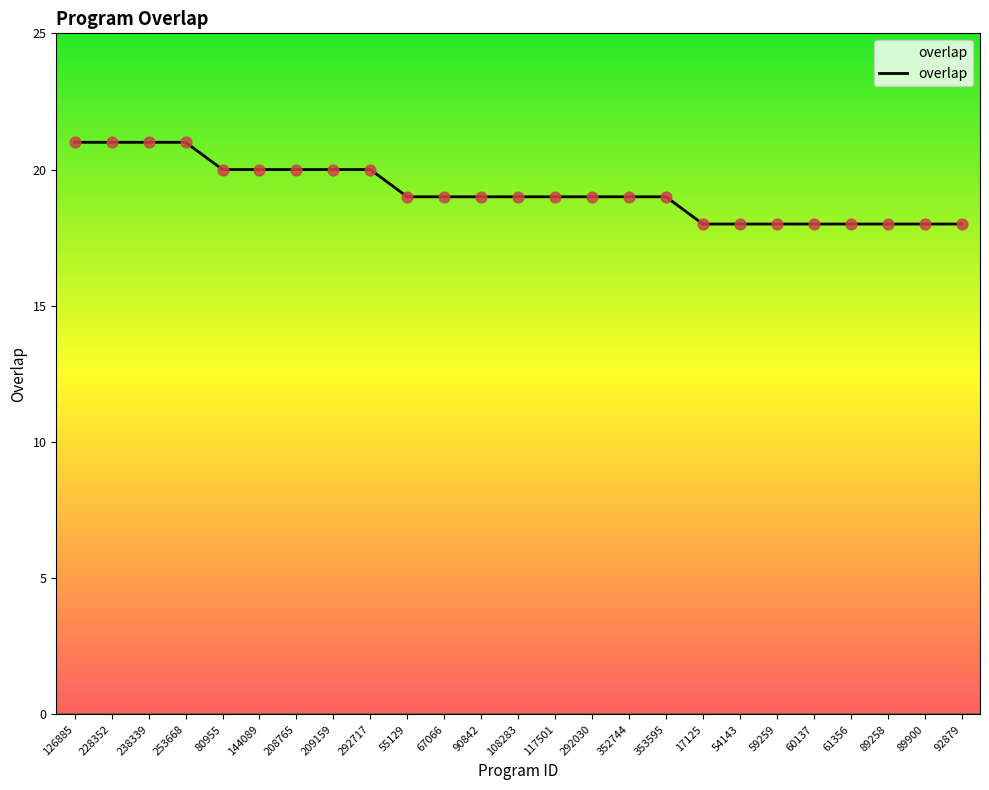

Approximately how many times larger is the value at 92879 compared to 60137?

1.0